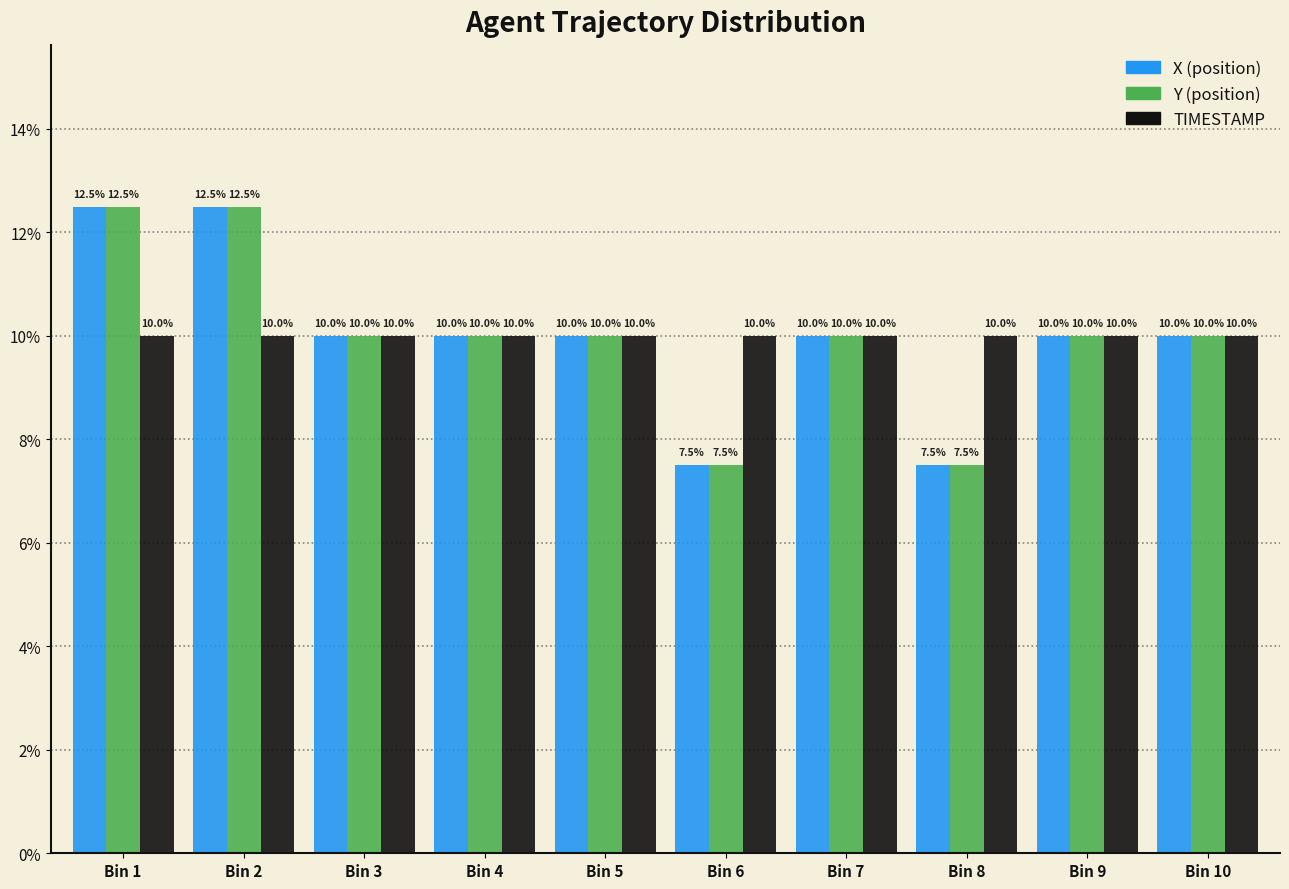

Reading right to left, transcribe all the data shown in this chart.

X: Bin 10=10.0	Bin 9=10.0	Bin 8=7.5	Bin 7=10.0	Bin 6=7.5	Bin 5=10.0	Bin 4=10.0	Bin 3=10.0	Bin 2=12.5	Bin 1=12.5
Y: Bin 10=10.0	Bin 9=10.0	Bin 8=7.5	Bin 7=10.0	Bin 6=7.5	Bin 5=10.0	Bin 4=10.0	Bin 3=10.0	Bin 2=12.5	Bin 1=12.5
TIMESTAMP: Bin 10=10.0	Bin 9=10.0	Bin 8=10.0	Bin 7=10.0	Bin 6=10.0	Bin 5=10.0	Bin 4=10.0	Bin 3=10.0	Bin 2=10.0	Bin 1=10.0